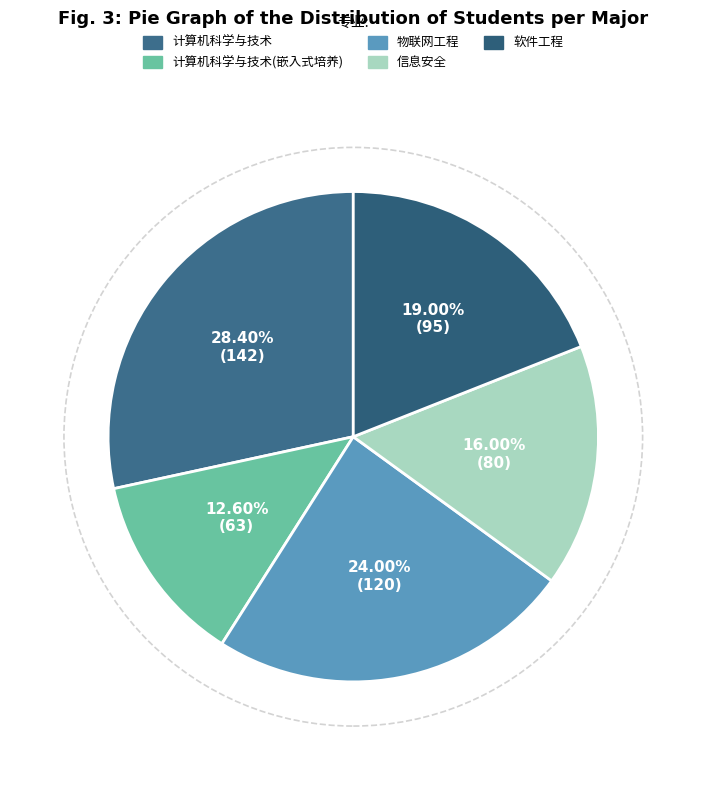

How many segments does this pie chart have?

5